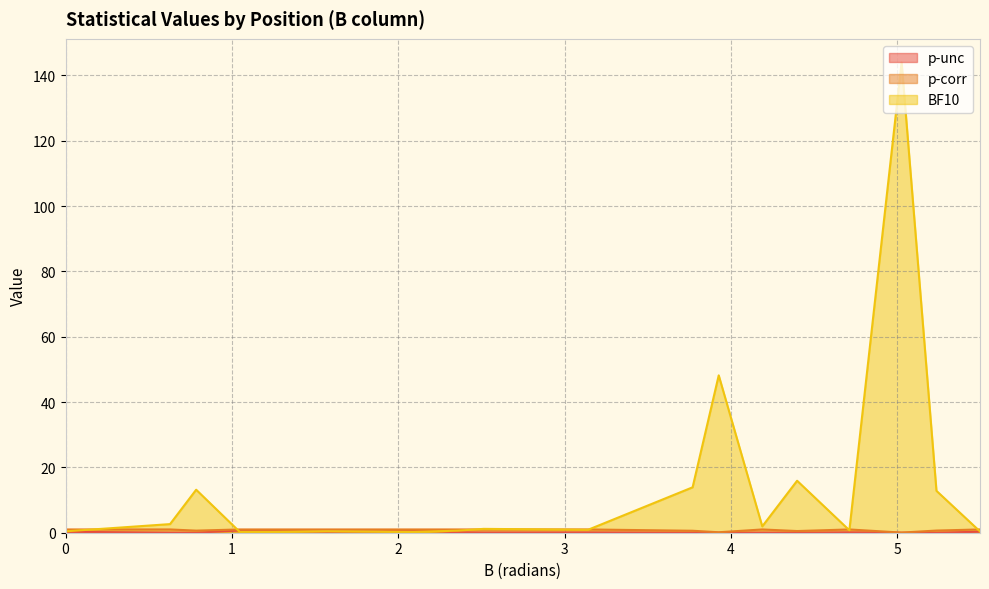

How many distinct data groups are displayed?

3